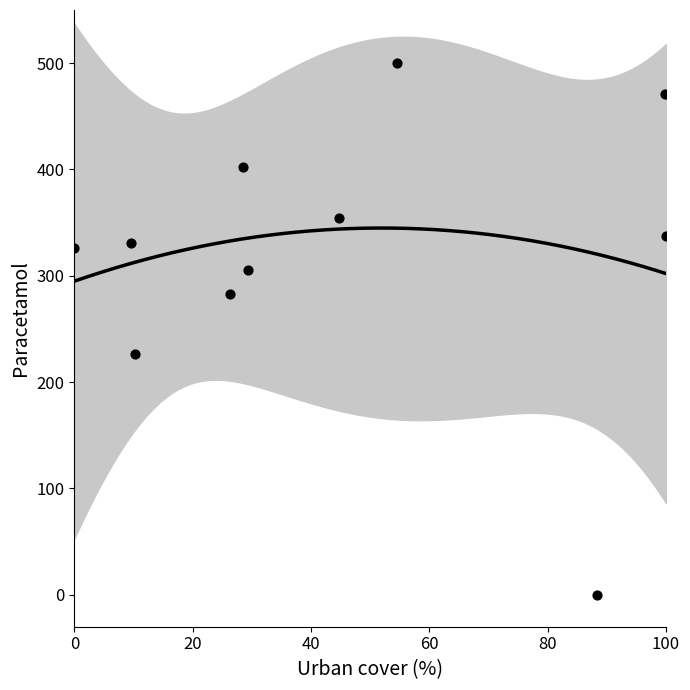

What is the range of X values (max minus min)?

100.0